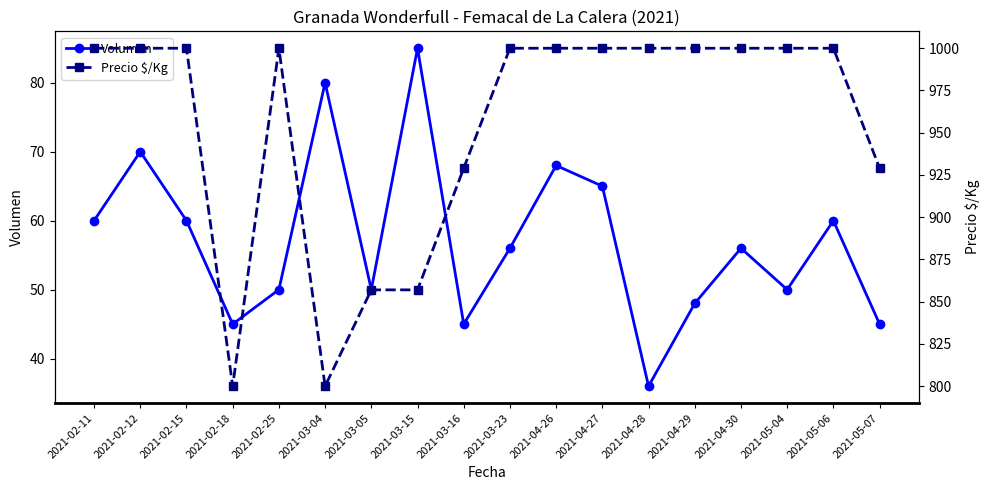

Reading left to right, extract all data points from this chart.

Volumen: 2021-02-11=60	2021-02-12=70	2021-02-15=60	2021-02-18=45	2021-02-25=50	2021-03-04=80	2021-03-05=50	2021-03-15=85	2021-03-16=45	2021-03-23=56	2021-04-26=68	2021-04-27=65	2021-04-28=36	2021-04-29=48	2021-04-30=56	2021-05-04=50	2021-05-06=60	2021-05-07=45
Precio $/Kg: 2021-02-11=1000	2021-02-12=1000	2021-02-15=1000	2021-02-18=800	2021-02-25=1000	2021-03-04=800	2021-03-05=857	2021-03-15=857	2021-03-16=929	2021-03-23=1000	2021-04-26=1000	2021-04-27=1000	2021-04-28=1000	2021-04-29=1000	2021-04-30=1000	2021-05-04=1000	2021-05-06=1000	2021-05-07=929